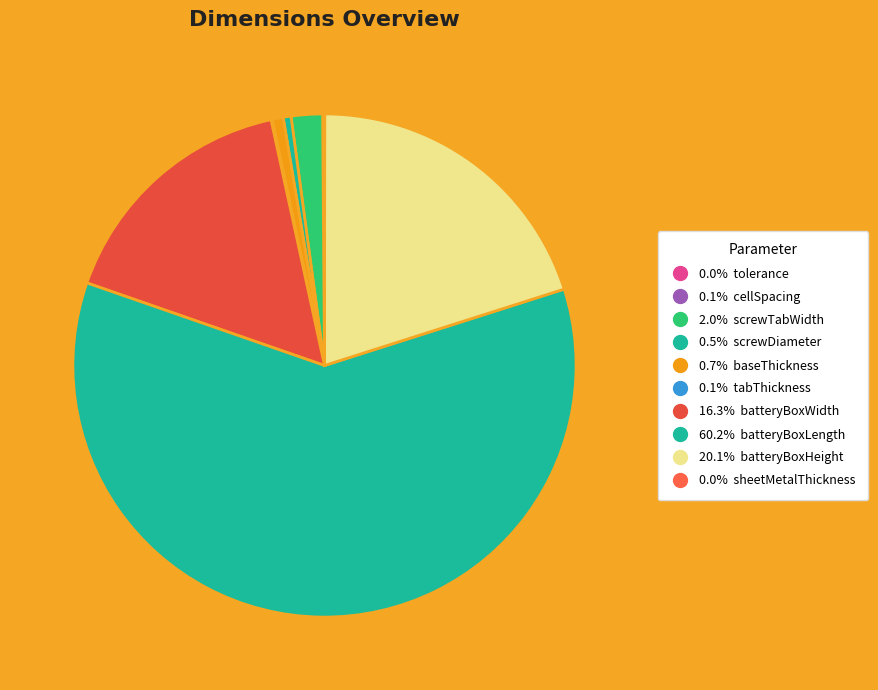

What is the majority slice?

batteryBoxLength